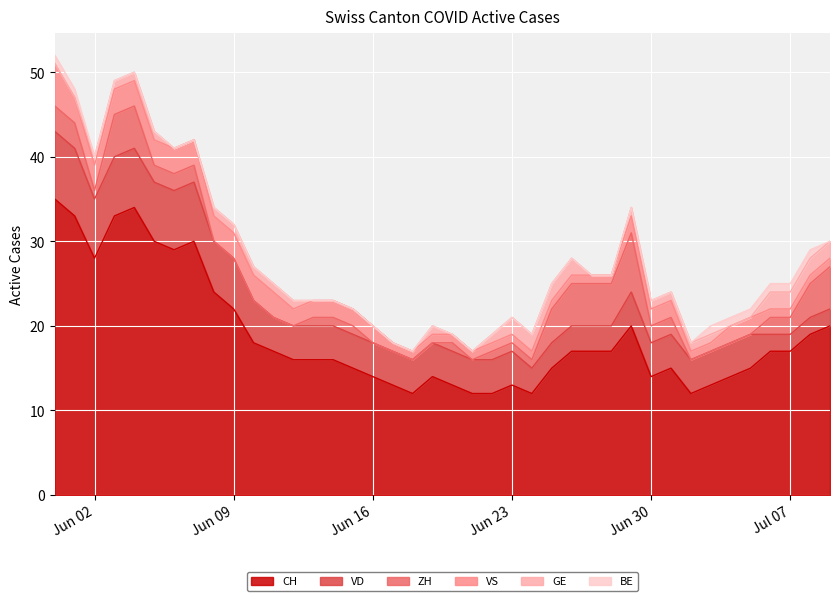

Does the chart display data point markers on the line(s)?

No